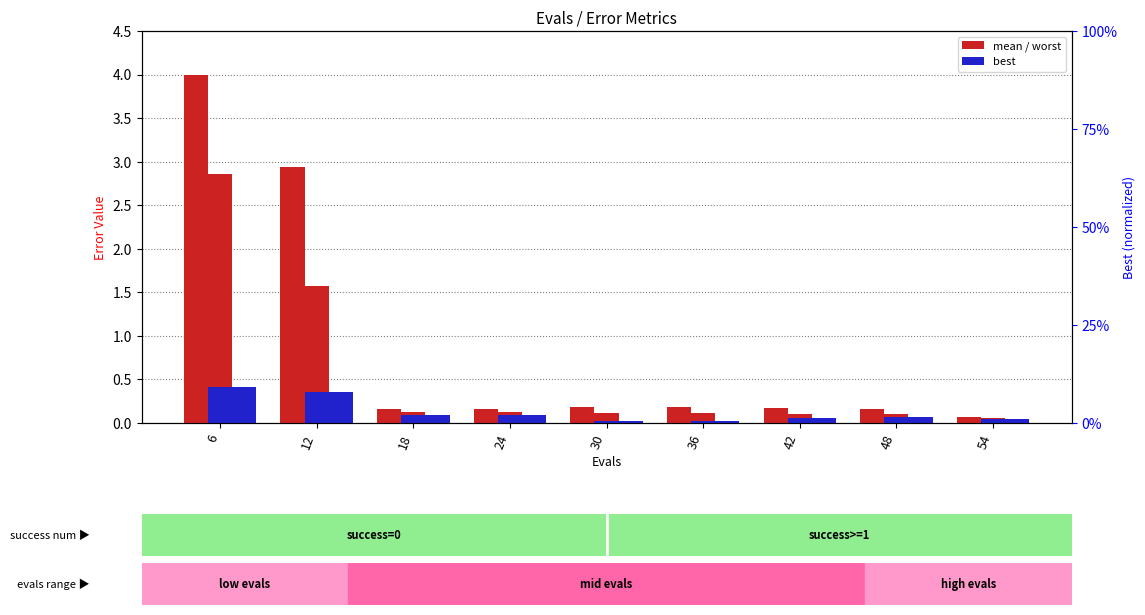

Is it true that best equals 0.0 at 42?

False